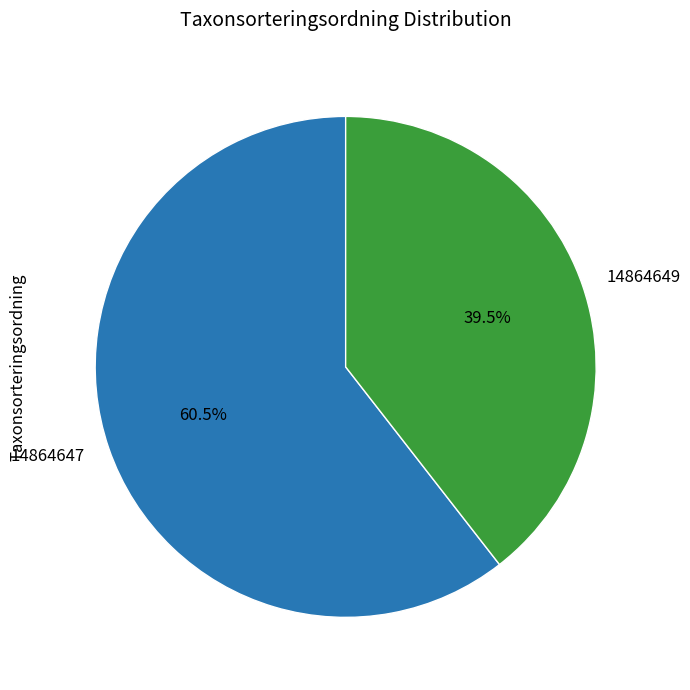

How many slices are in this pie chart?

2